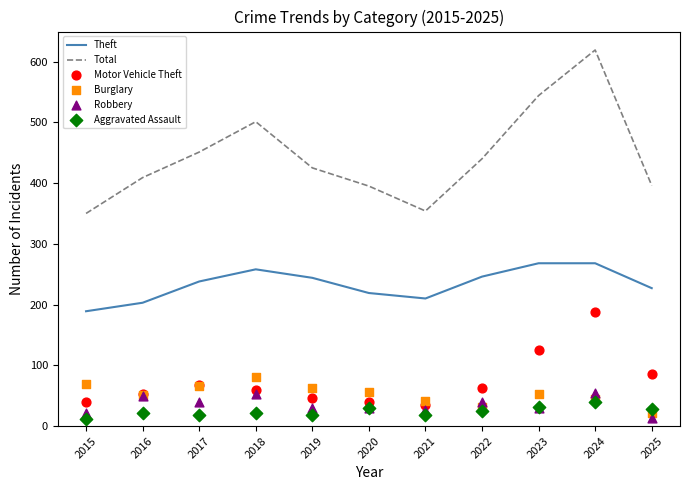

Which series has the largest total across all categories?

Total